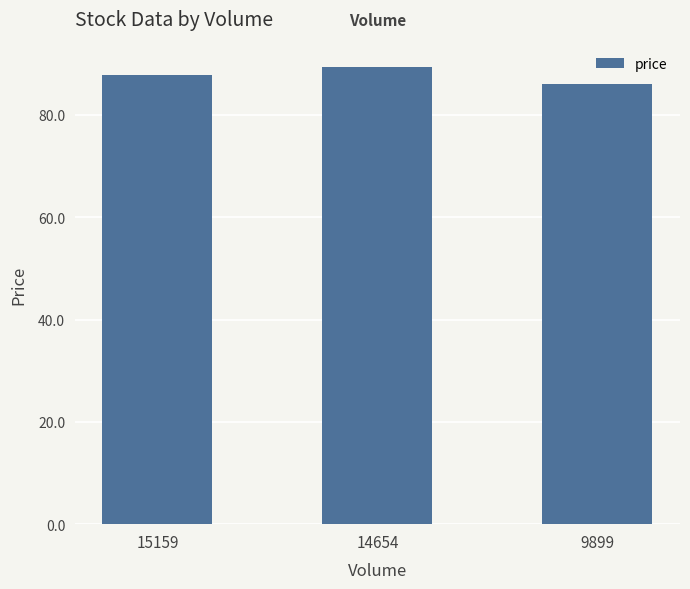

What is the maximum value shown in the chart?

89.3